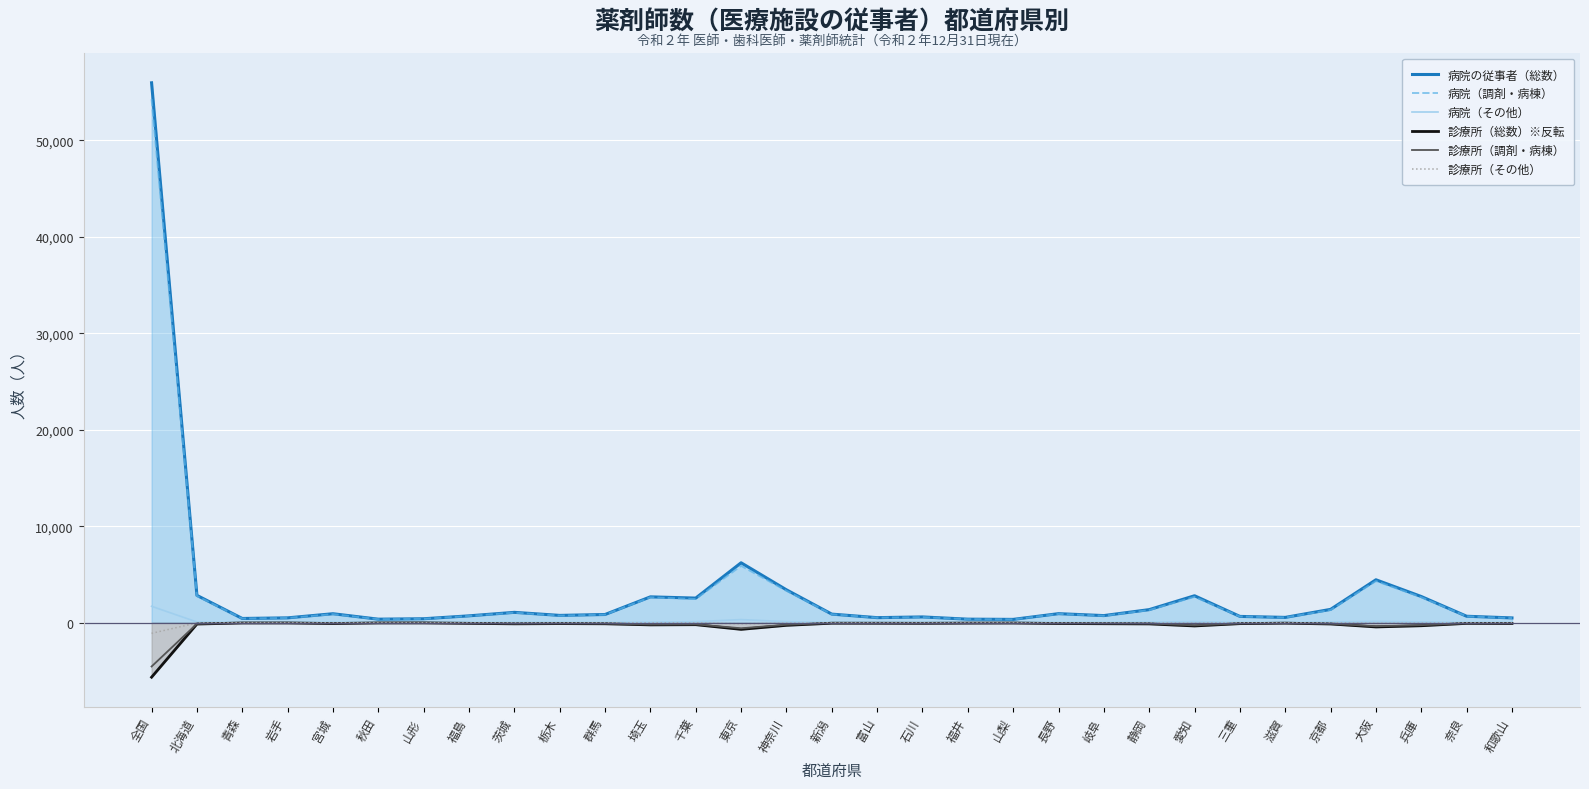

What are all the series names shown in the legend?

病院の従事者（総数）, 病院（調剤・病棟）, 病院（その他）, 診療所（総数）※反転, 診療所（調剤・病棟）, 診療所（その他）